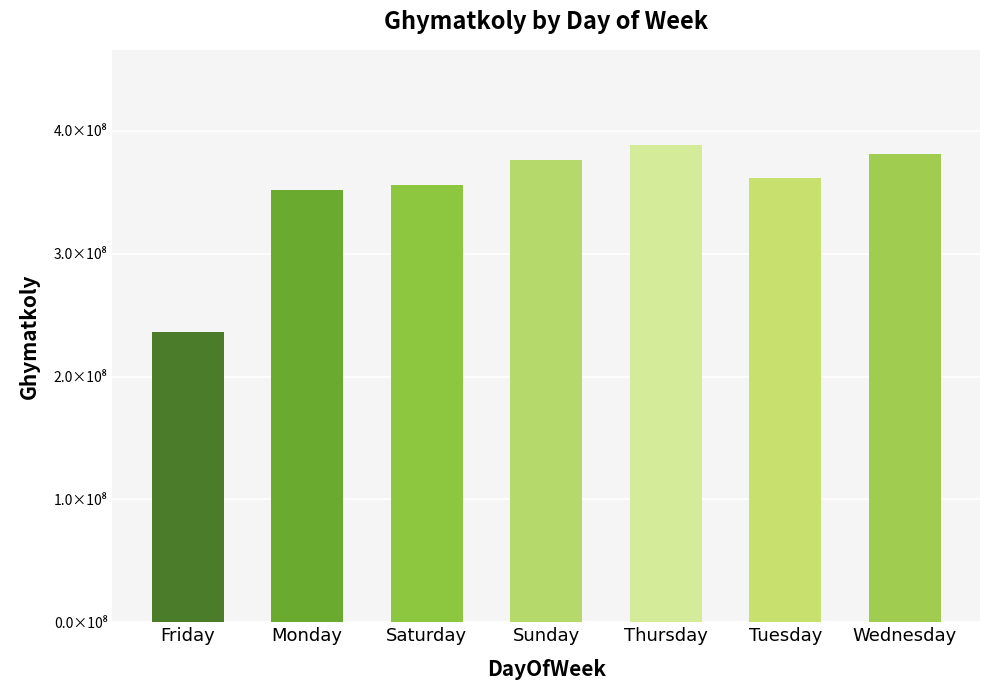

Are the bars horizontal?

No